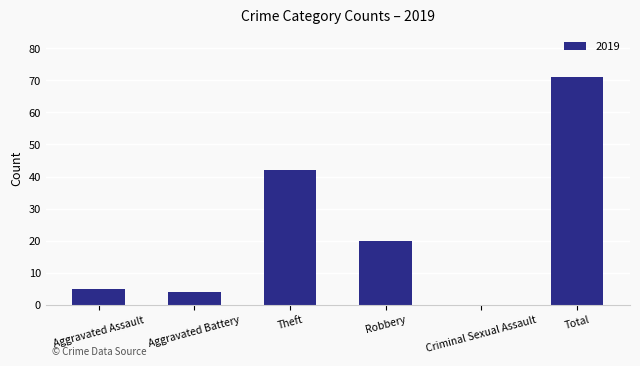

What is the ratio of the value at Total to the value at Robbery?

3.5